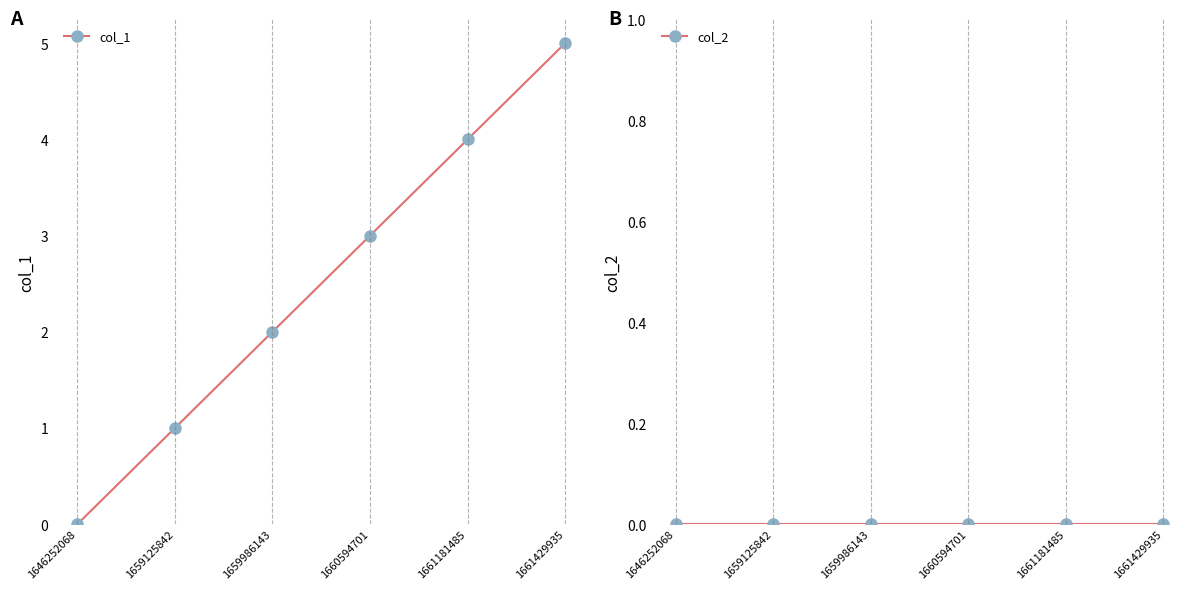

Count the number of data series in this chart.

2